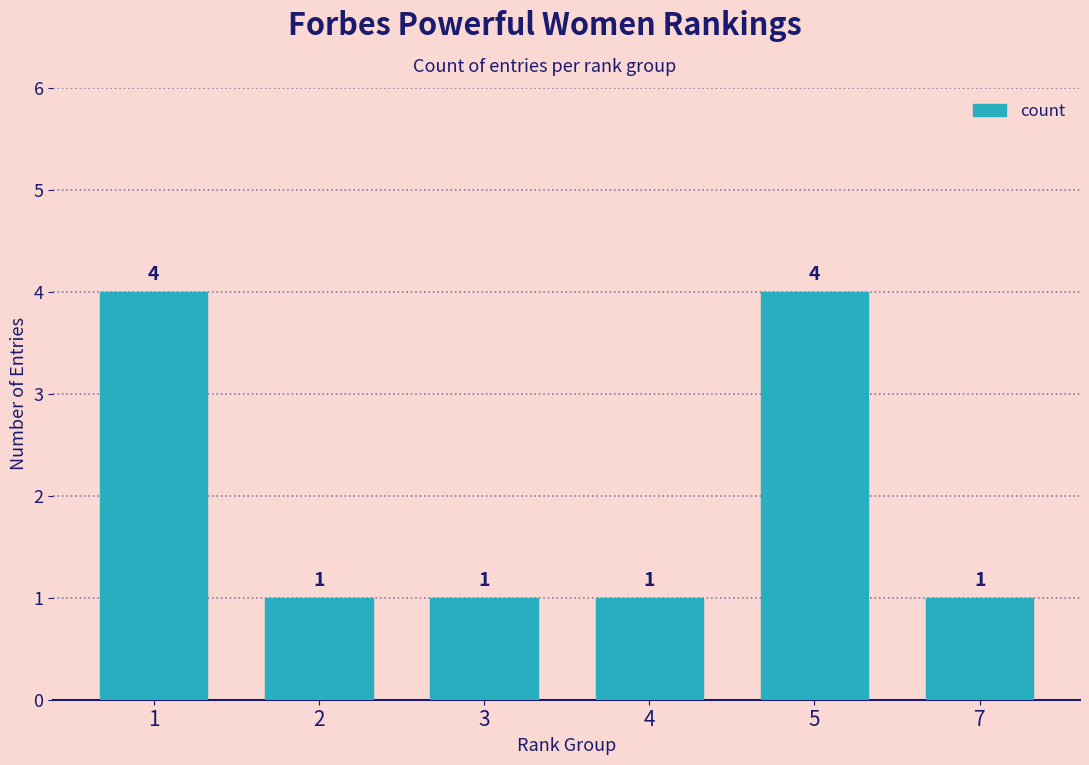

The value at 1 is 1. True or false?

False